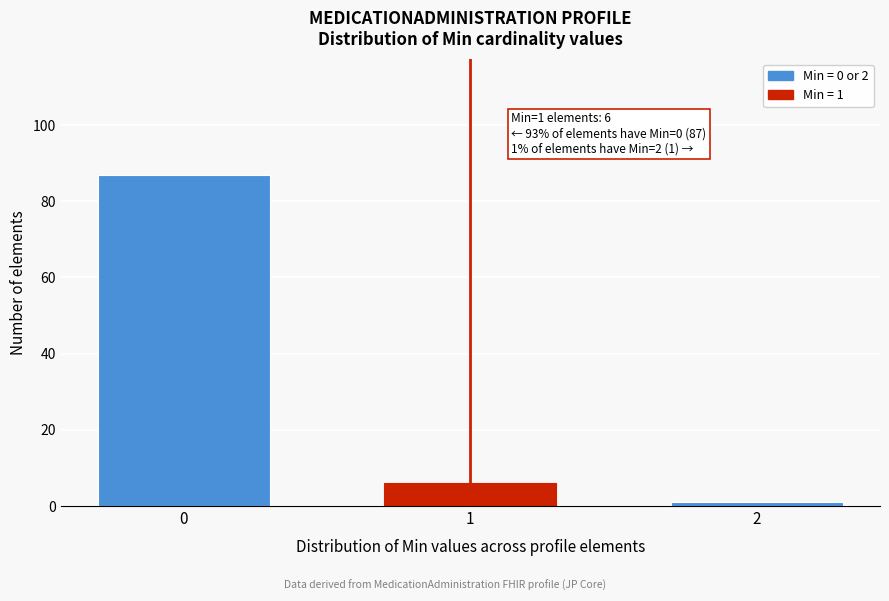

Reading left to right, extract all data points from this chart.

0=87	1=6	2=1